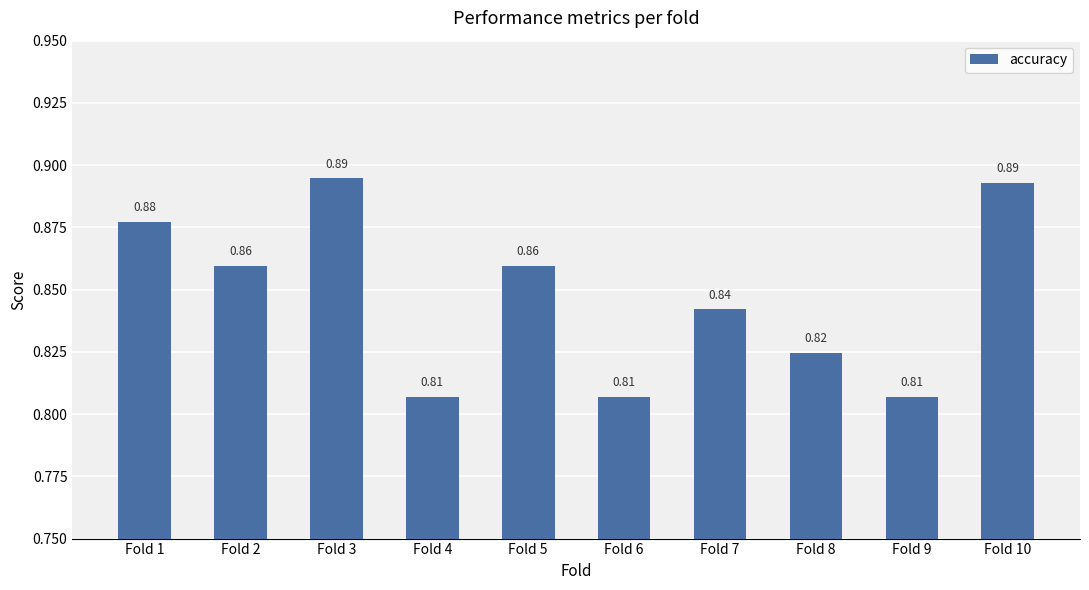

What is the sum of all values?

8.5